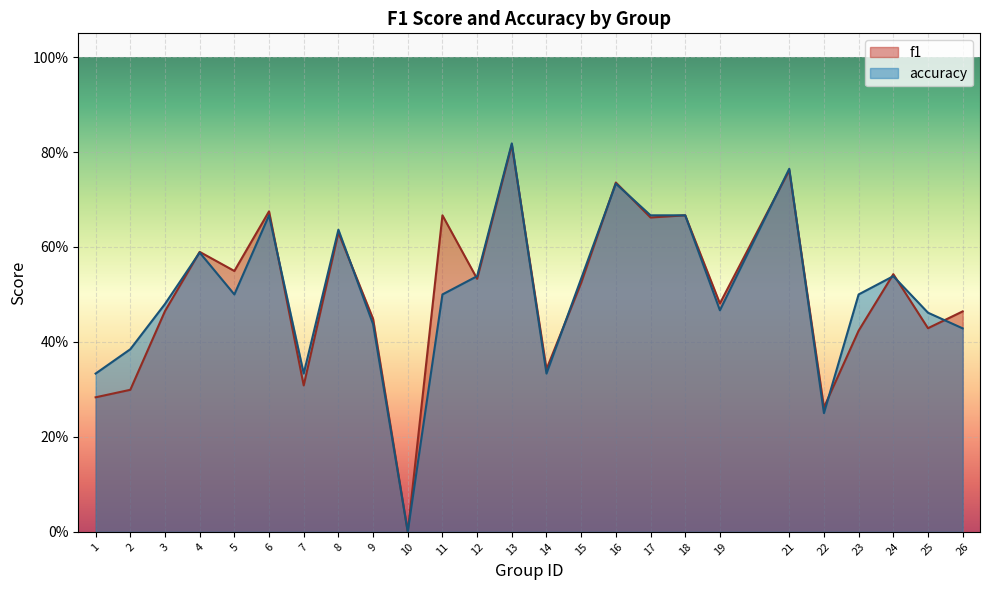

Where is f1 nearest to the value 0?

10